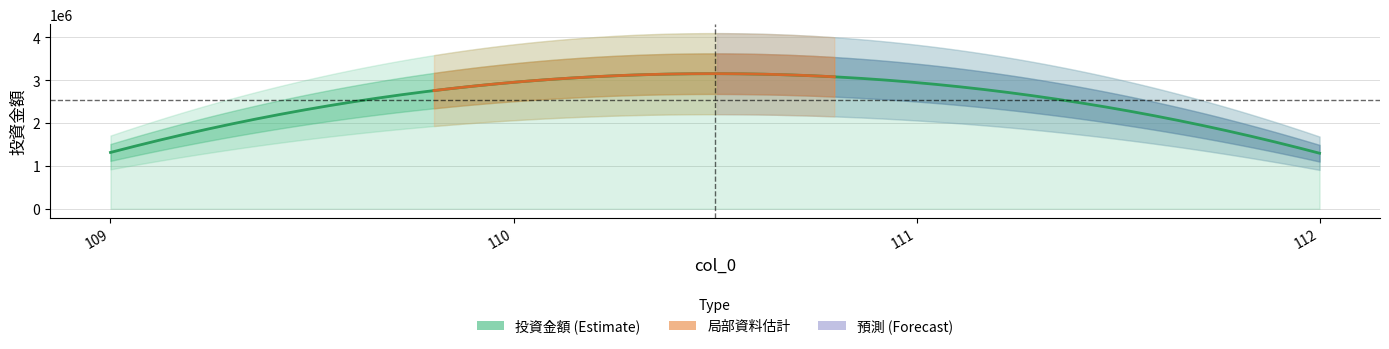

True or false: there are more than 1 points higher than both neighbors.

False